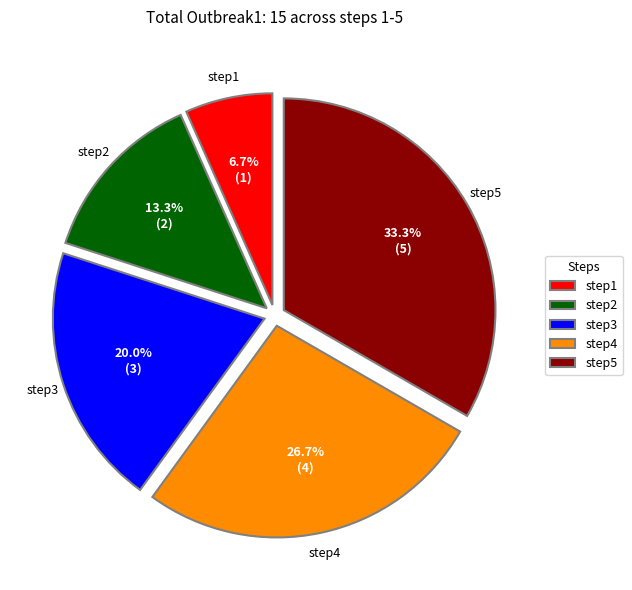

Does step3 account for over 50% of the chart?

No